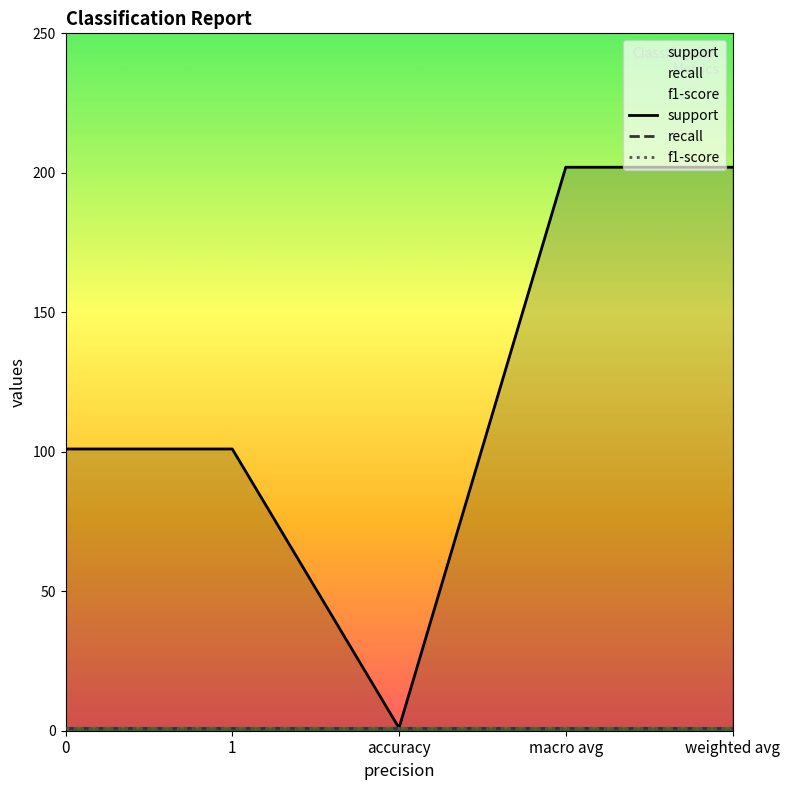

Does the chart have visible grid lines?

No